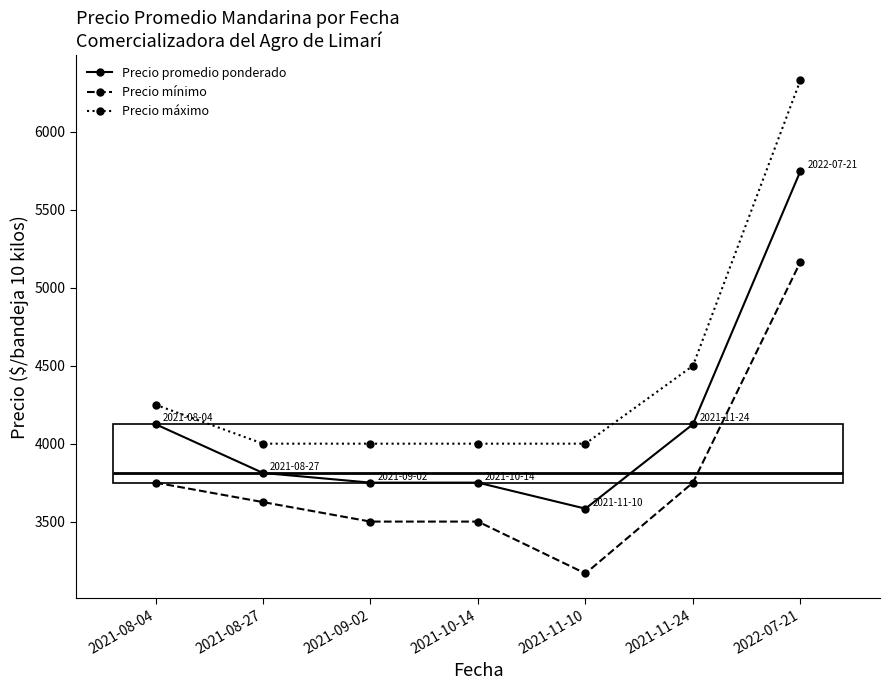

How many distinct data groups are displayed?

3